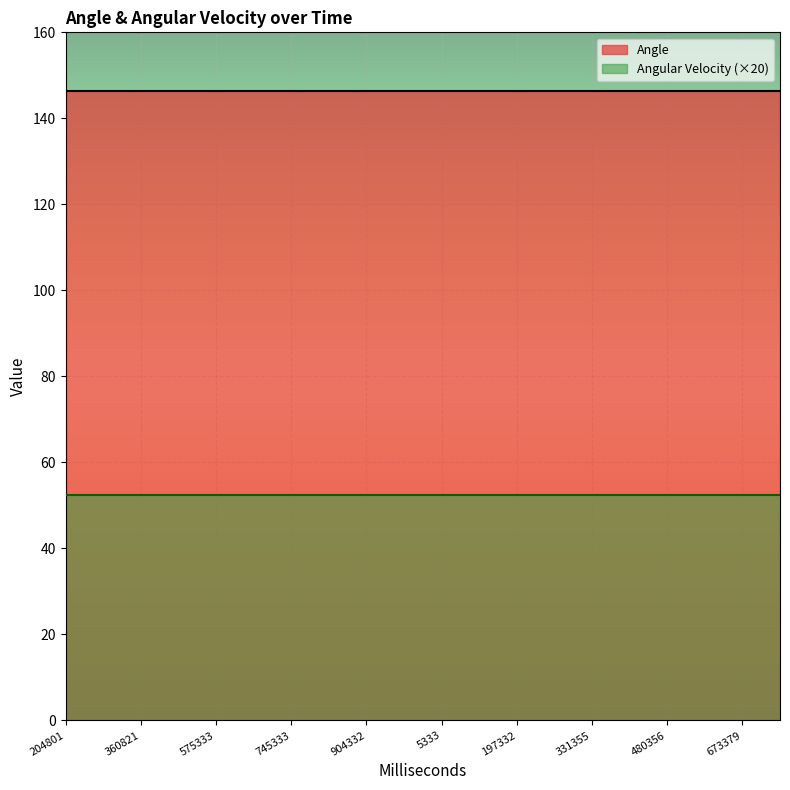

What are all the series names shown in the legend?

Angle, Angular Velocity (×20)